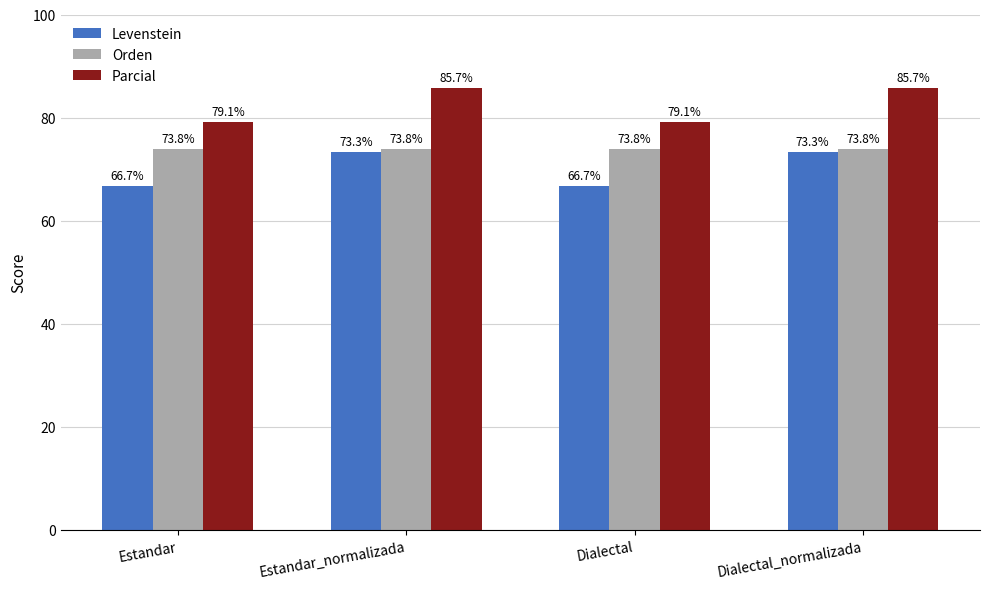

Rank the series at Estandar_normalizada from lowest to highest value.

Levenstein, Orden, Parcial